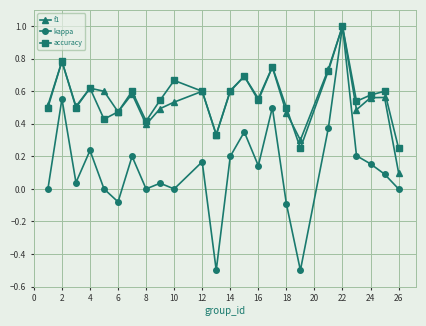

How many categories are shown in the chart?

24